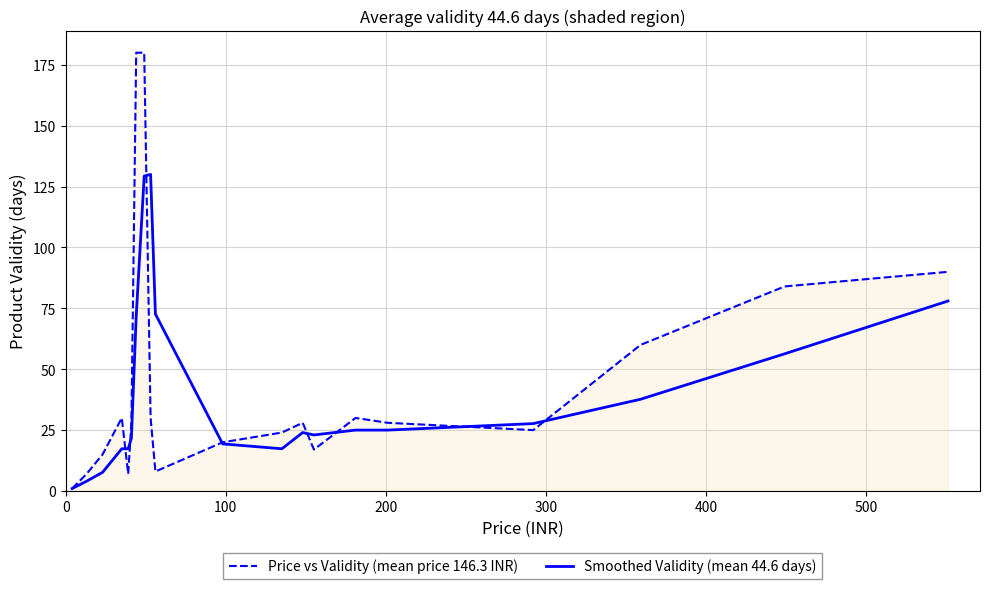

What is the greatest value displayed?

180.0